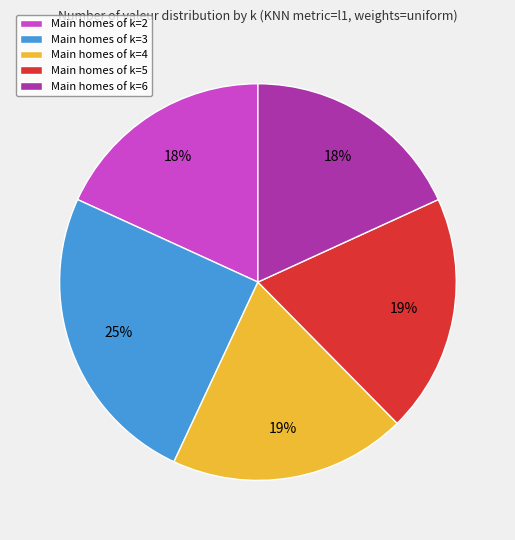

To the nearest percent, what is the average slice percentage?

20%